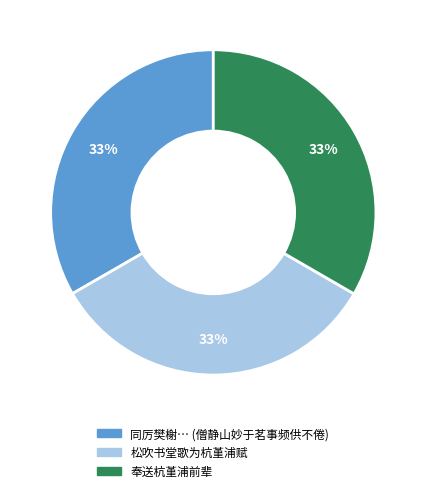

Is there a majority slice in this chart?

No